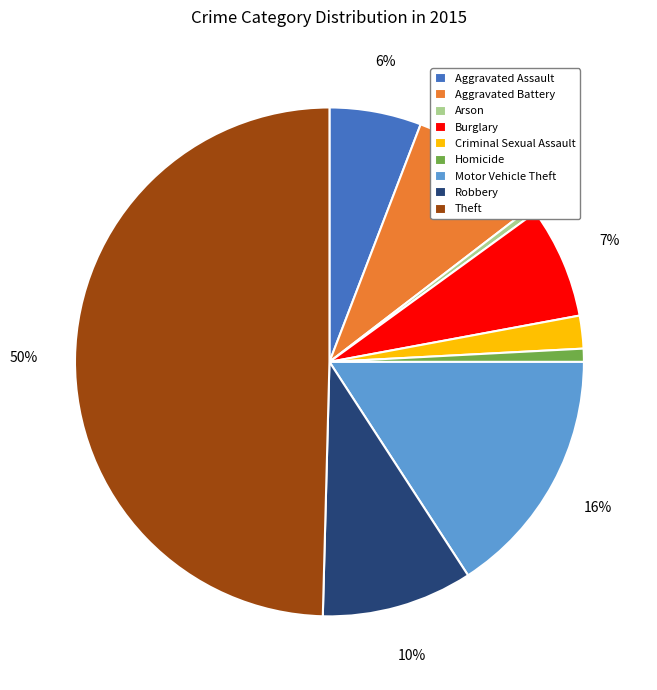

Does Criminal Sexual Assault represent more than half of the total?

No